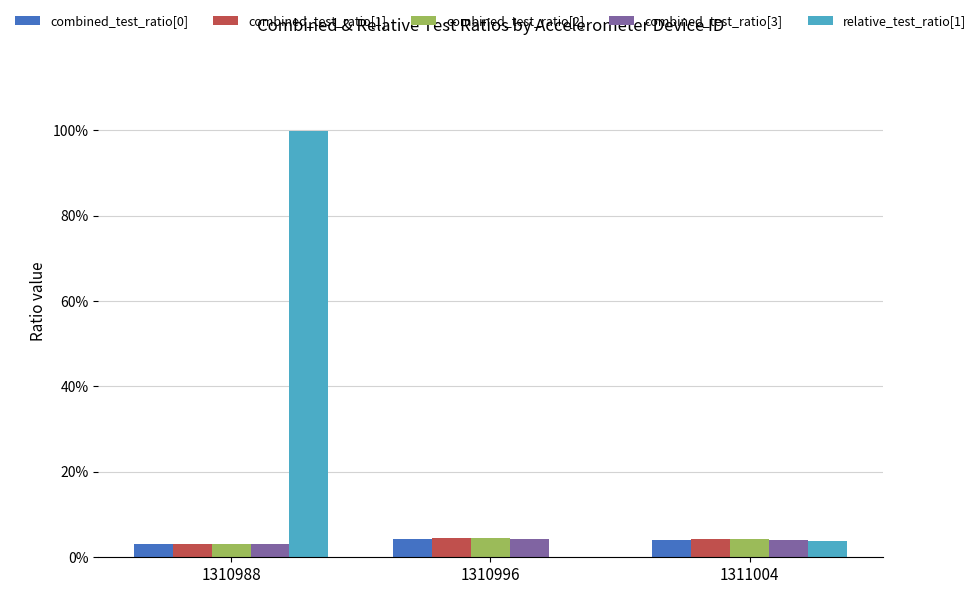

Which series has the widest spread of values?

relative_test_ratio[1]